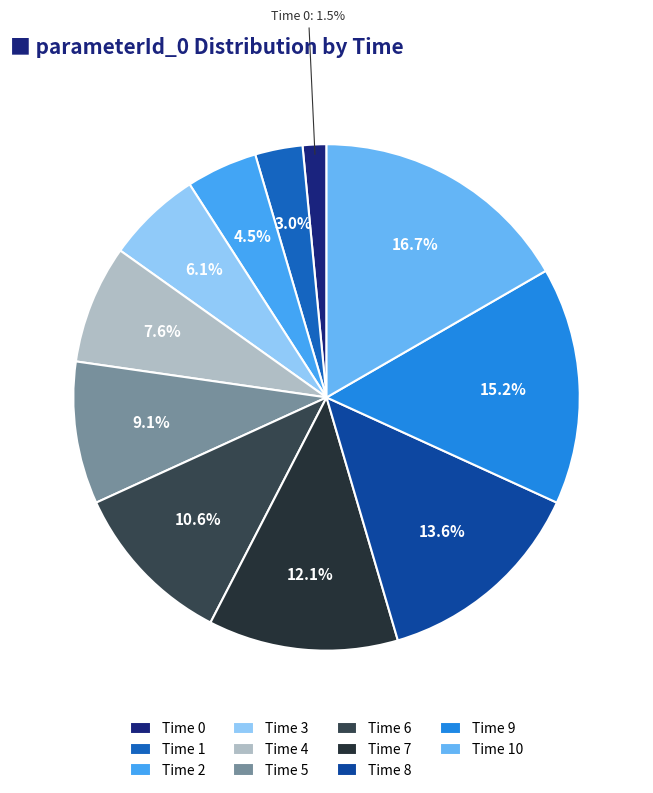

How many slices are in this pie chart?

11